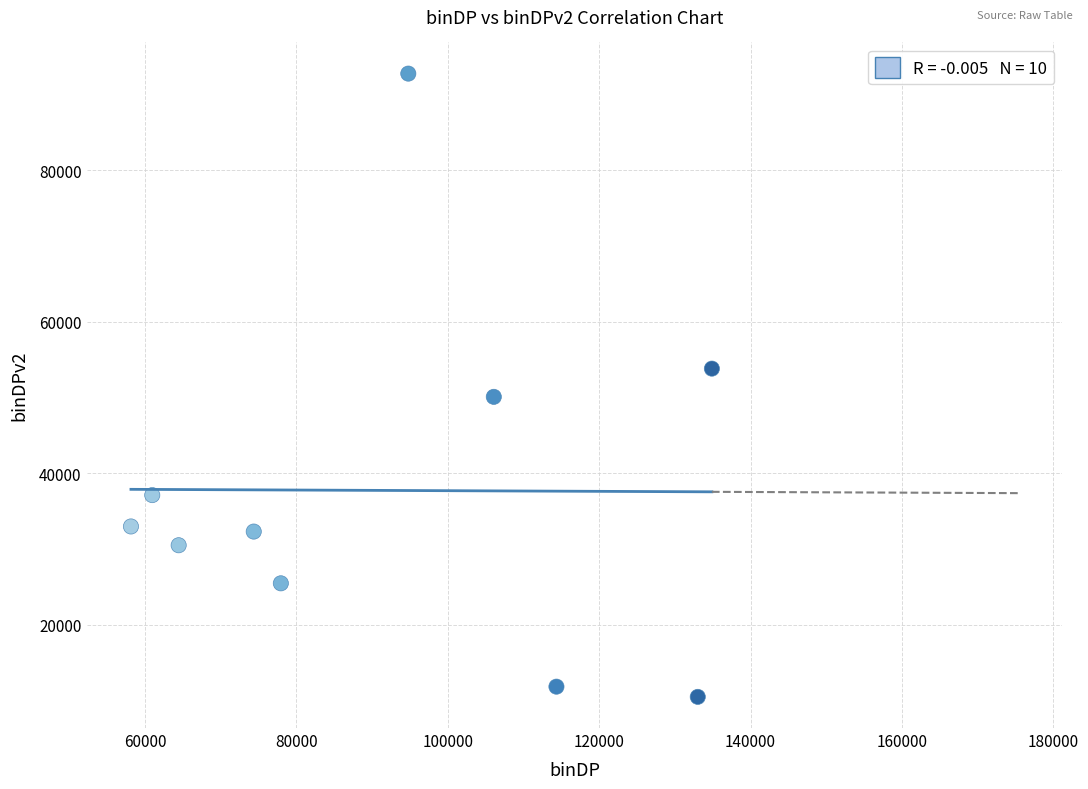

What is the average Y value?

37751